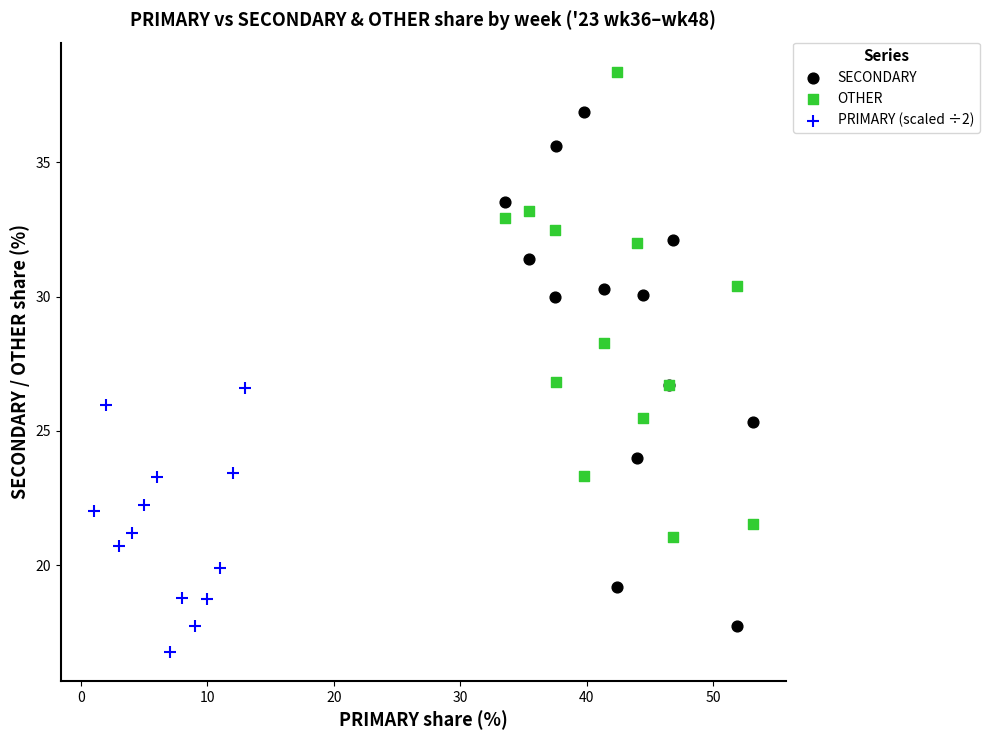

Which series reaches the maximum Y coordinate?

OTHER